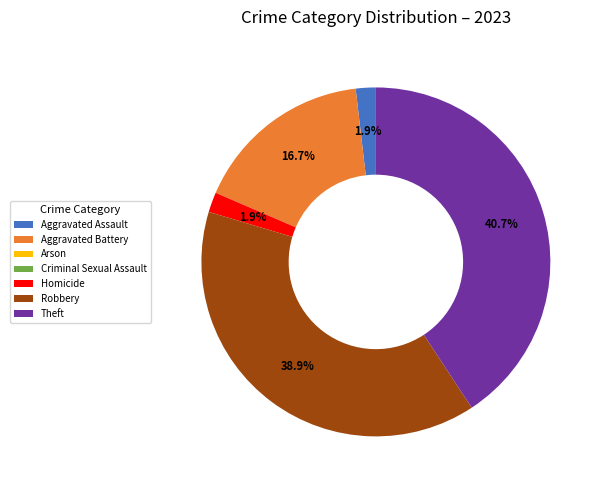

Is there any slice that represents more than half of the pie?

No